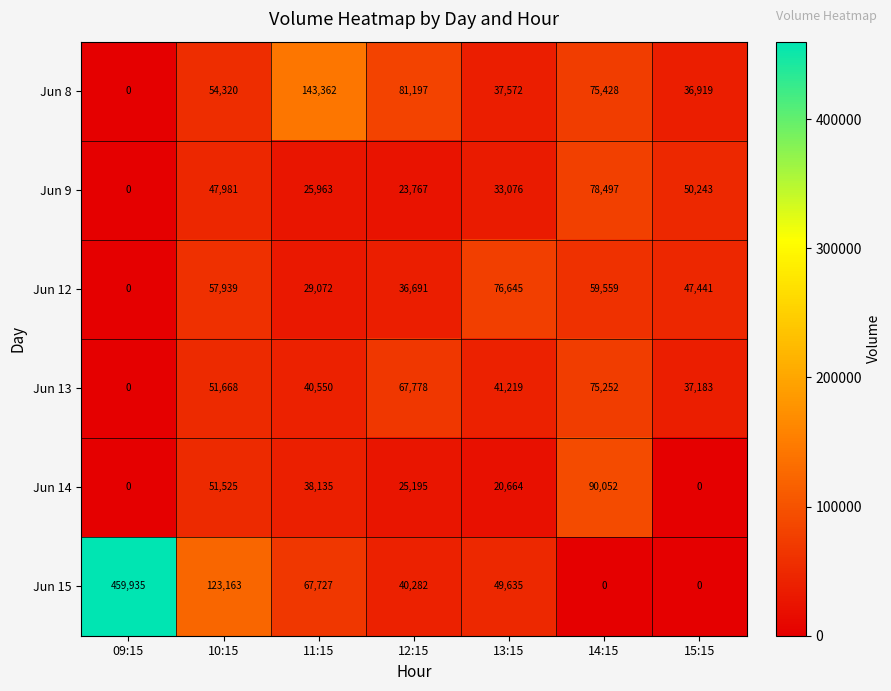

Where is Jun 14 nearest to the value 45026?

10:15